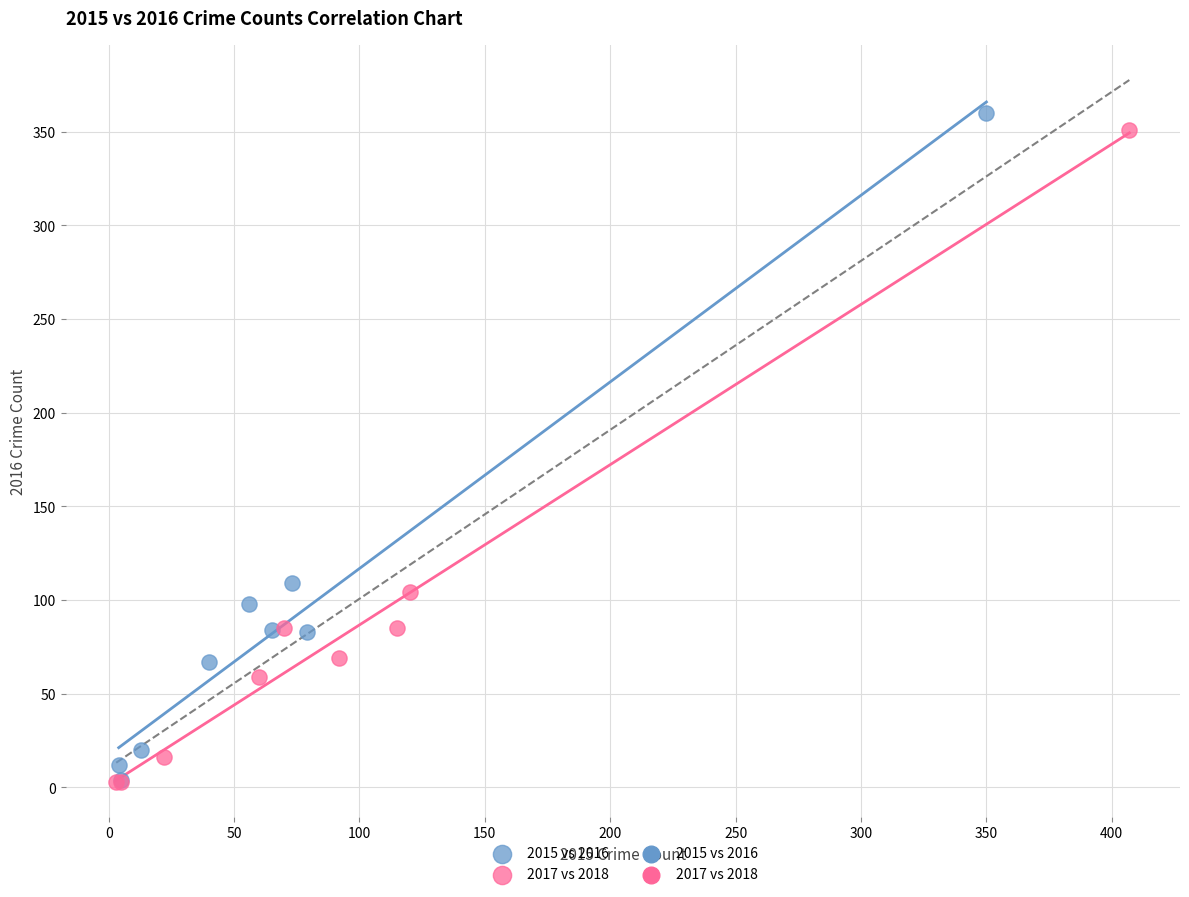

Which series contains the highest Y value?

2015 vs 2016